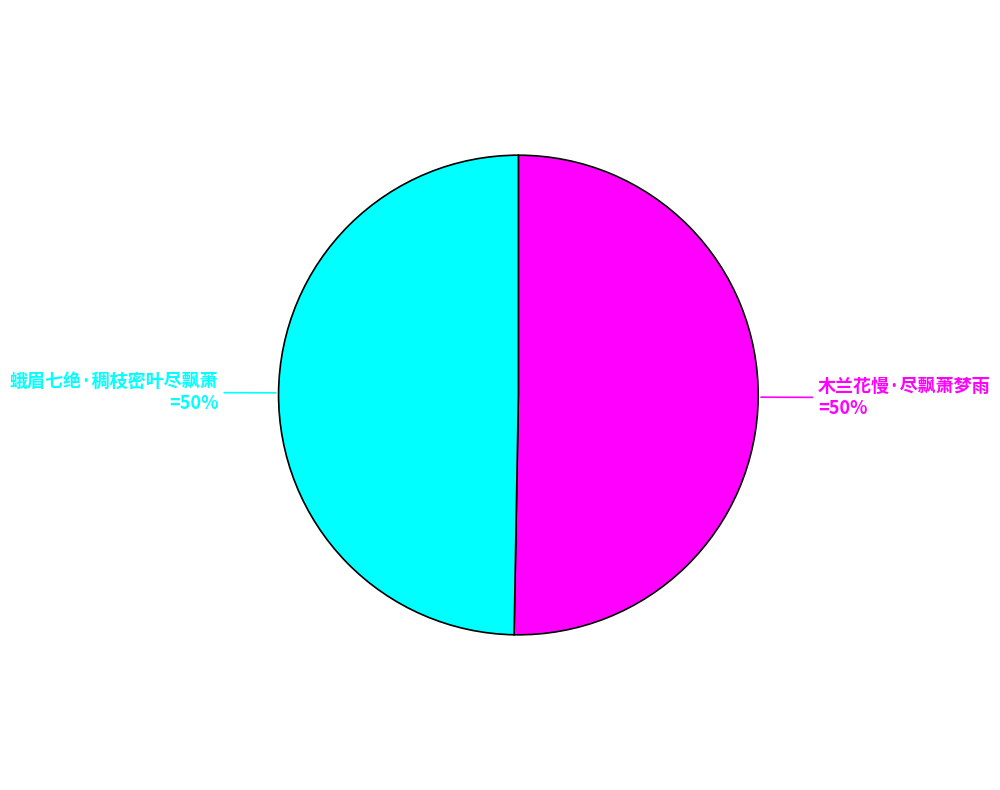

True or false: 木兰花慢·尽飘萧梦雨 accounts for 37% of the total.

False